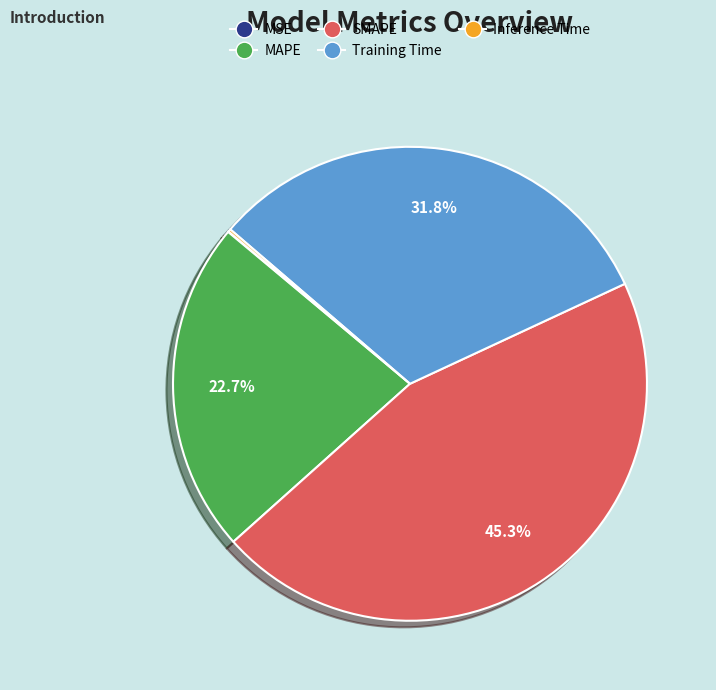

Combined, what portion of the pie is Training Time and MAPE?

54.5%